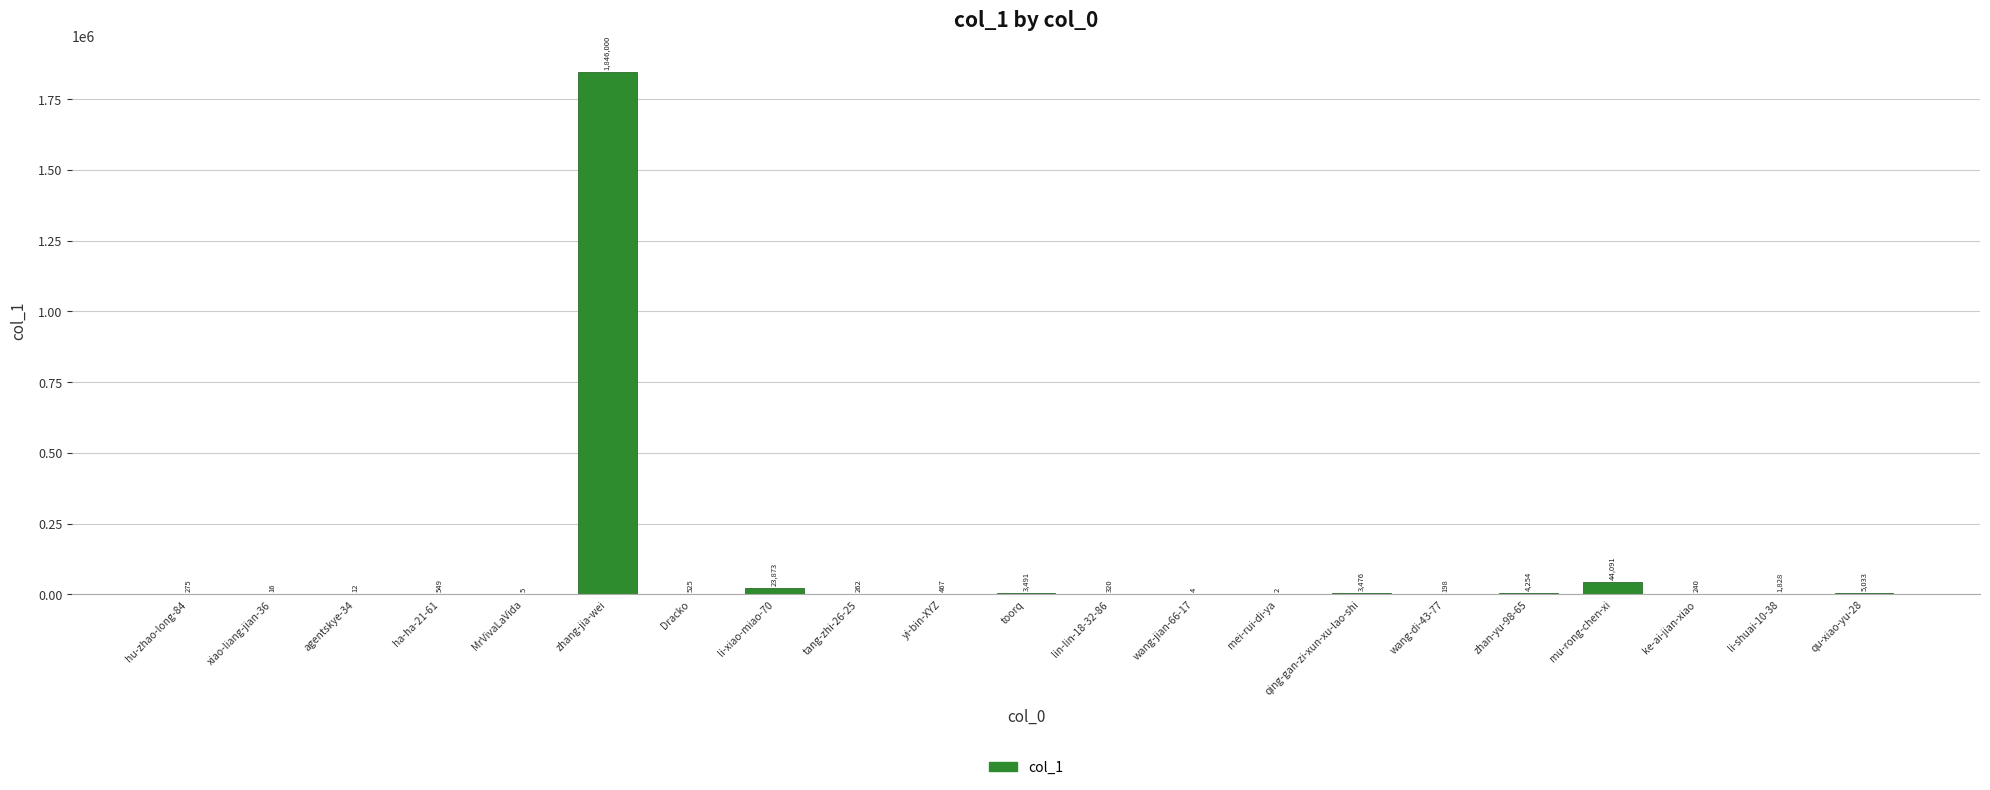

What is the sum of all values?

1934921